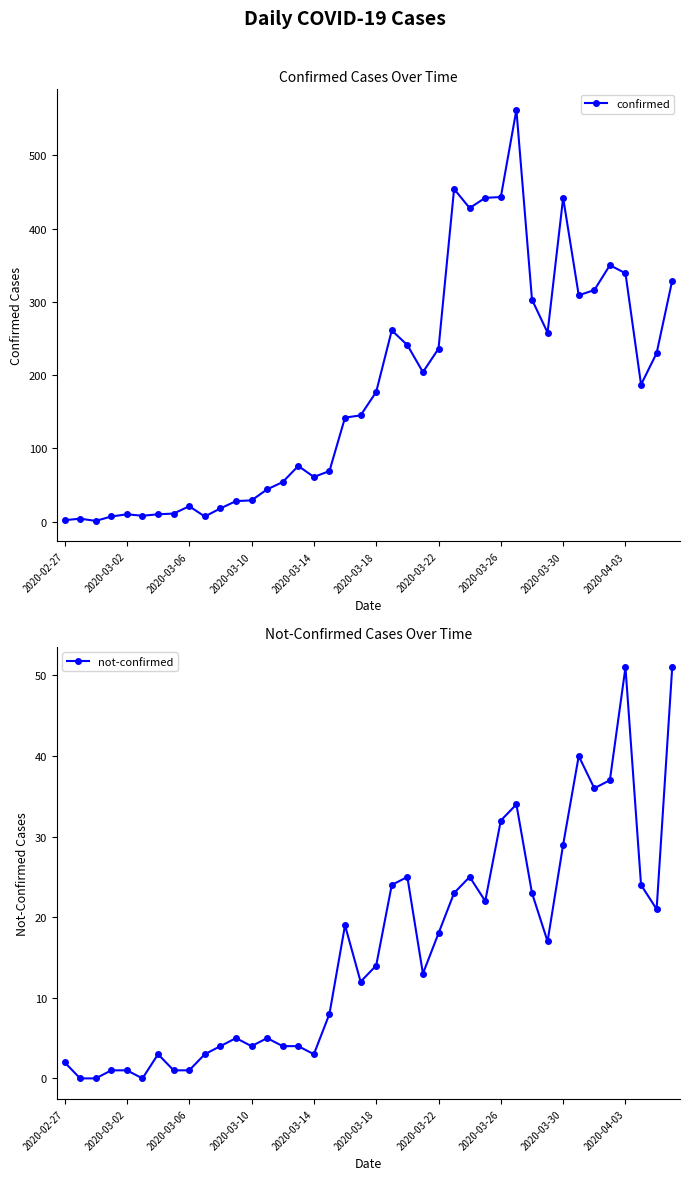

True or false: not-confirmed has a value of 1 at 2020-03-02.

True